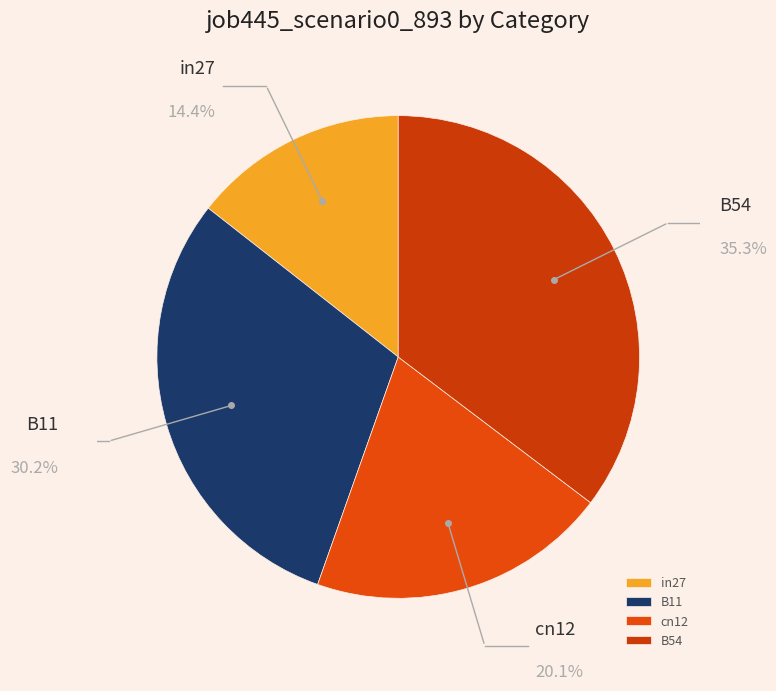

How many segments does this pie chart have?

4